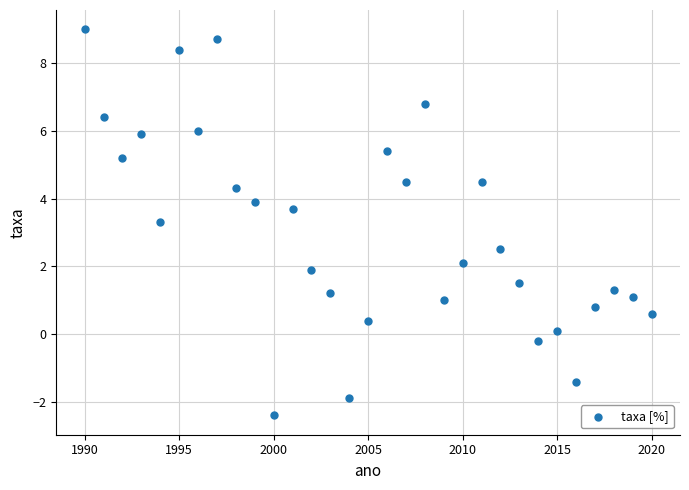

What Y value in the scatter plot is closest to 3?

3.3